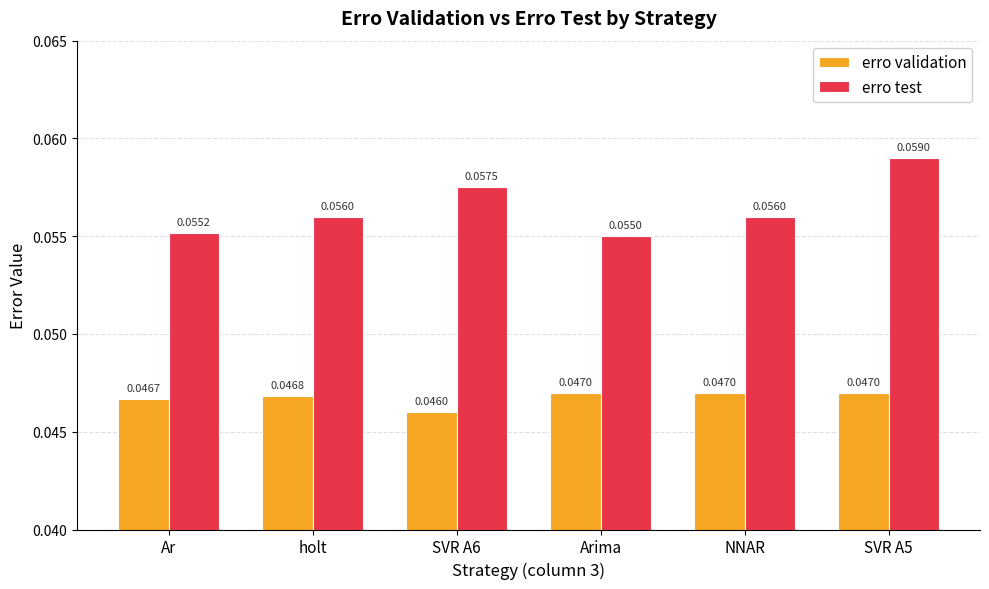

What is the label of the 6th bar from the left?

SVR A5